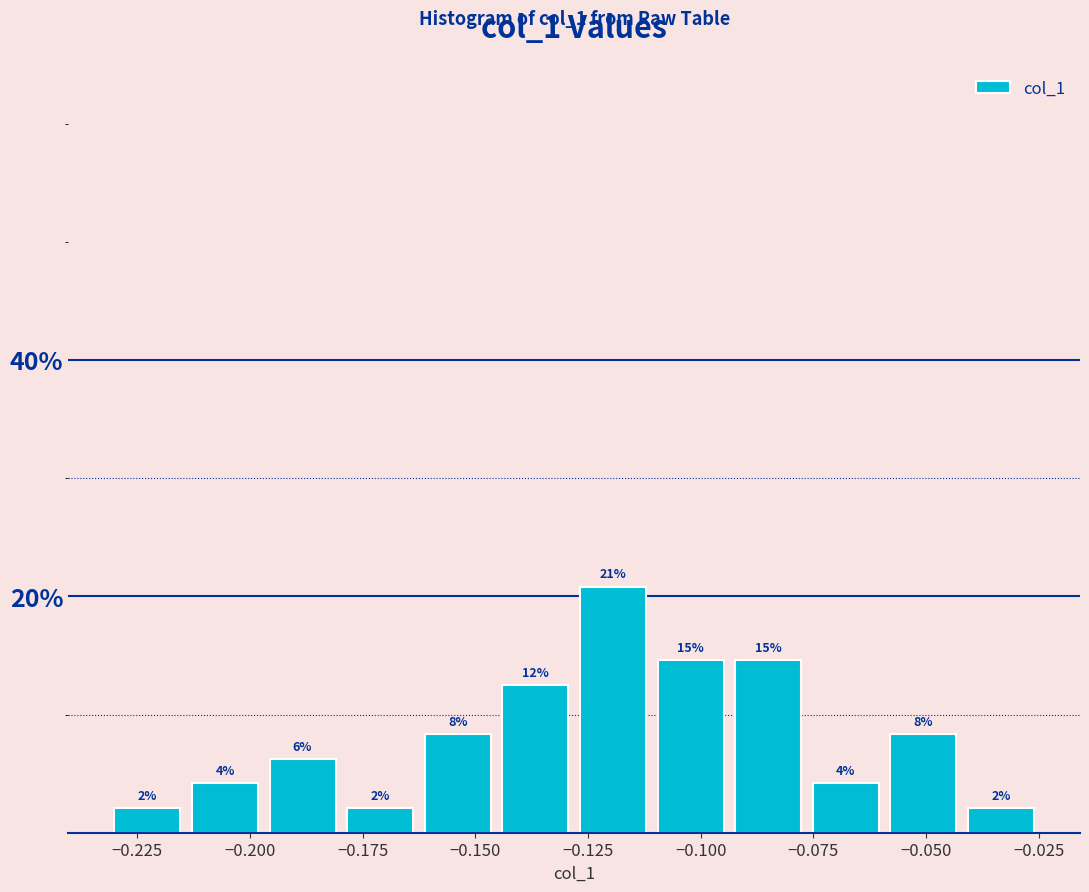

Read against the x-axis, roughly where is the centre of the tallest bar?

-0.120